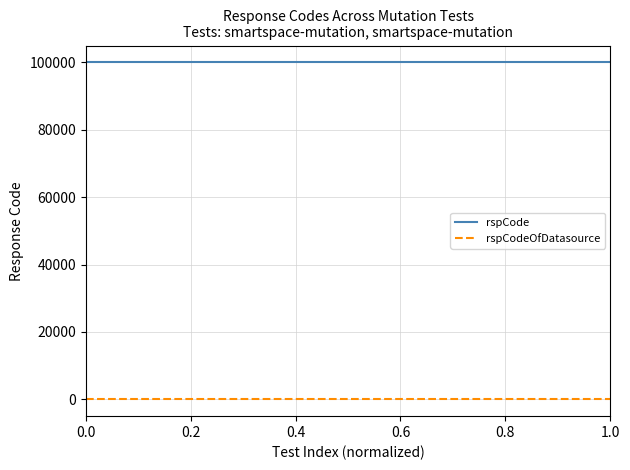

True or false: rspCode and rspCodeOfDatasource cross at least once.

False